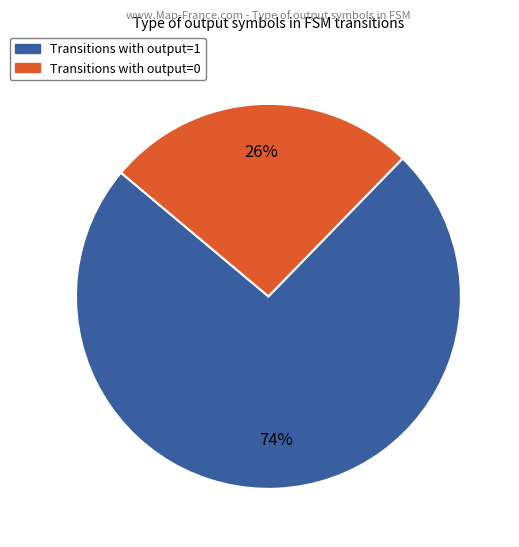

Which slice is the smallest?

Transitions with output=0